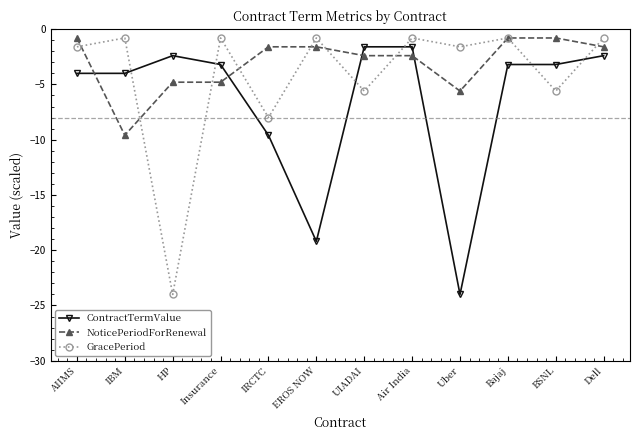

What is the highest value of the NoticePeriodForRenewal series?

-0.8